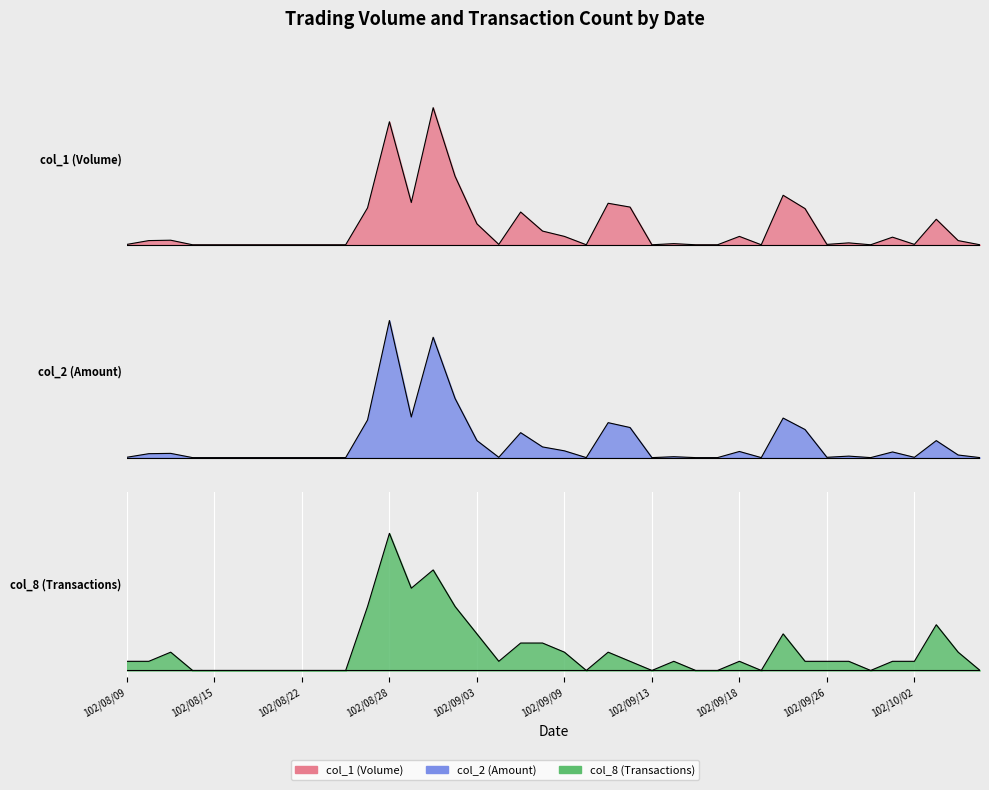

Is it true that col_2 equals 0.0 at 102/09/14?

True